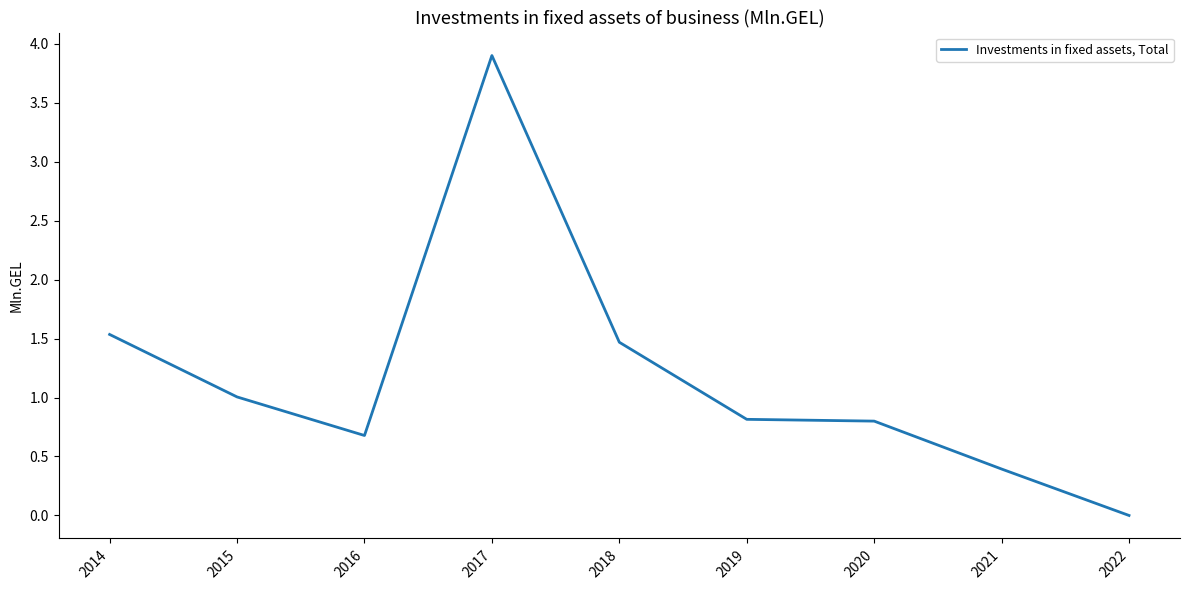

Which category has the highest value across all series?

2017